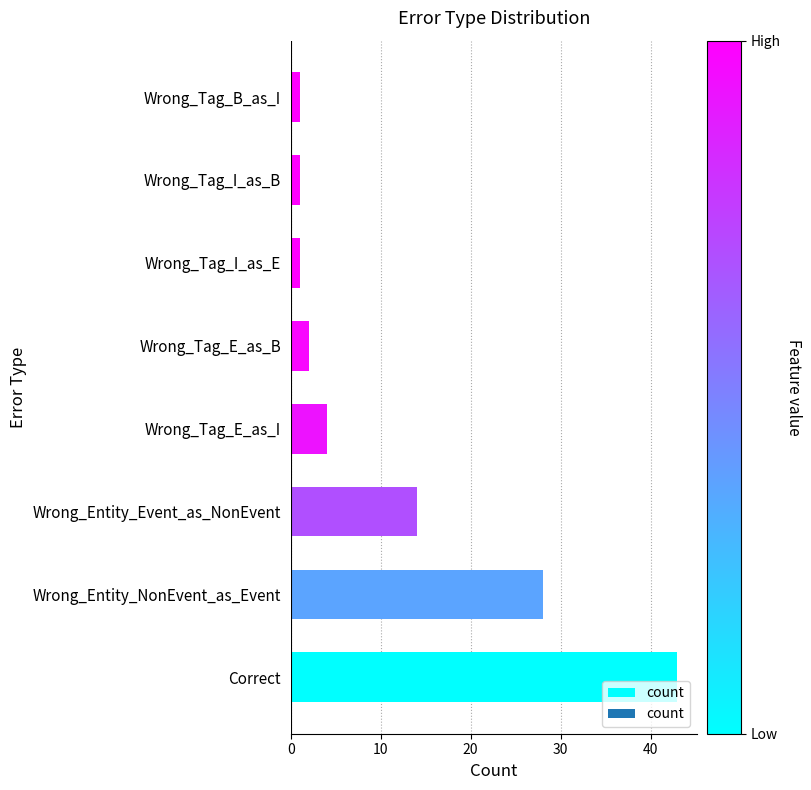

What is the approximate value at Correct, to the nearest 10?

40